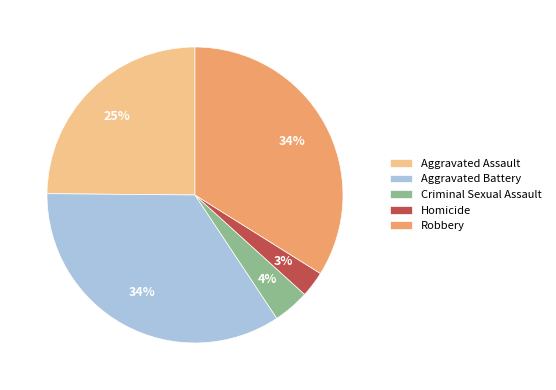

What is the ratio of the value at Aggravated Battery to the value at Aggravated Assault?

1.4